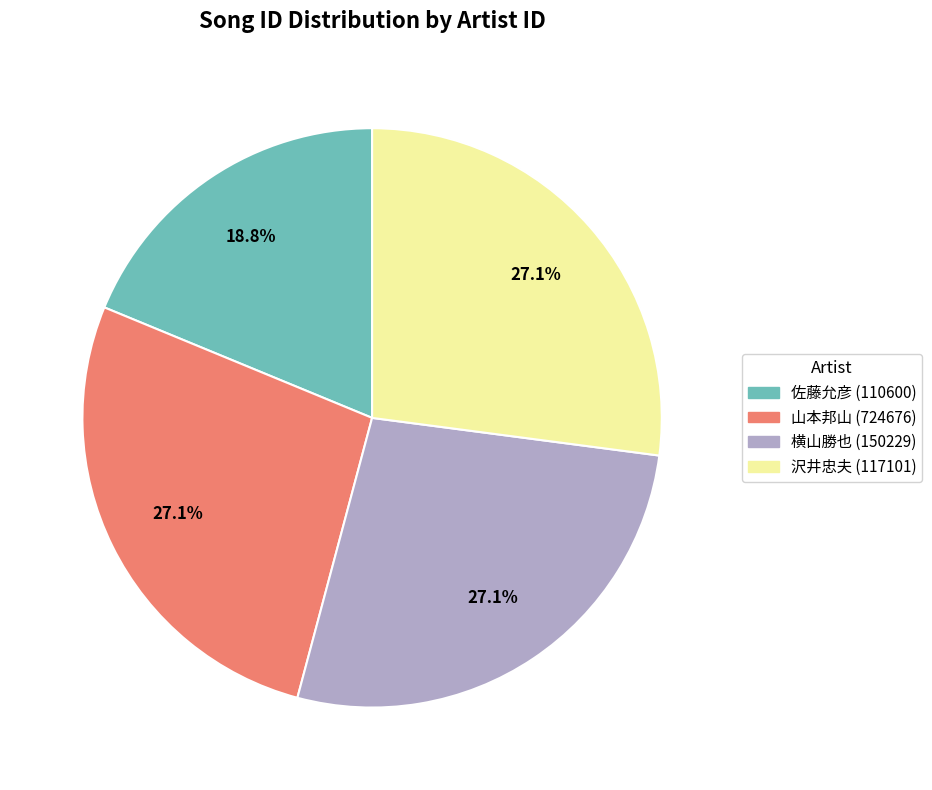

Is there any slice that represents more than half of the pie?

No